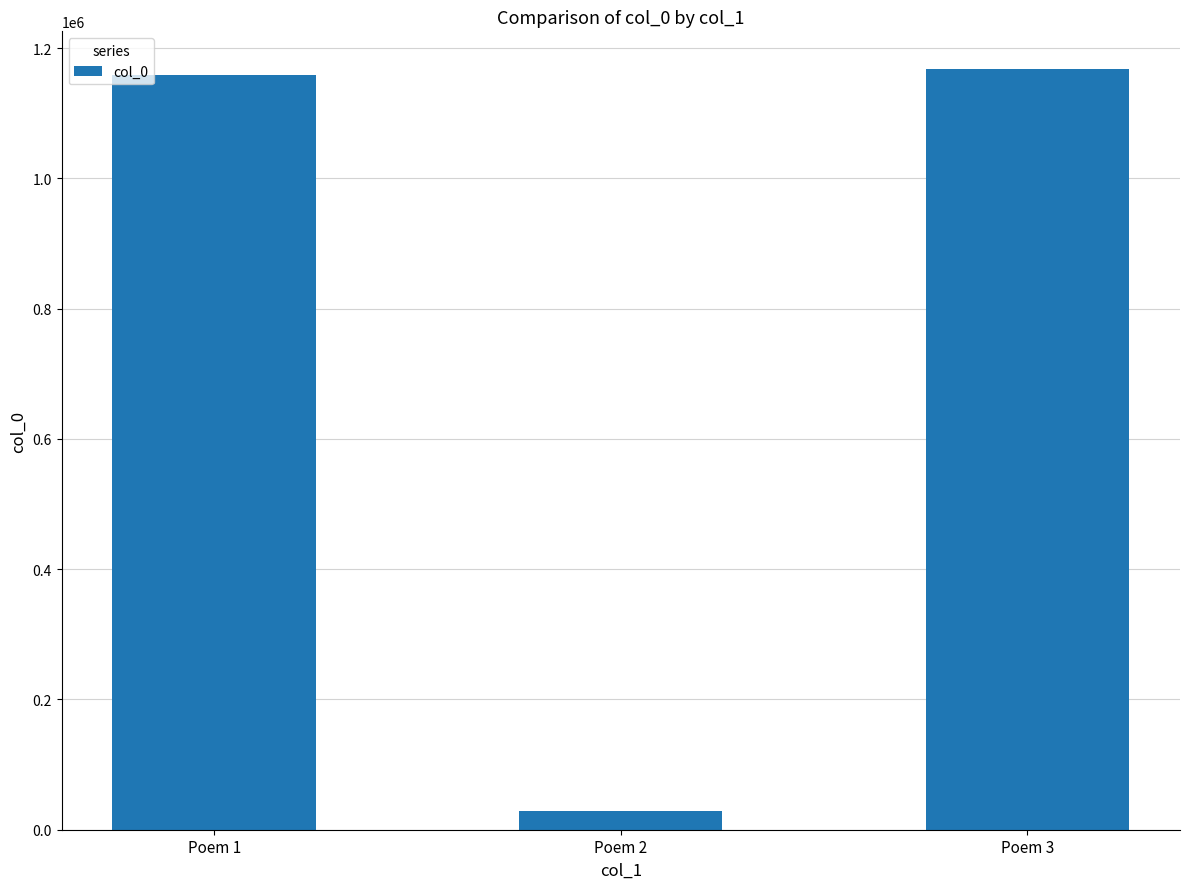

What is the value of the 1st bar from the left?

1158467